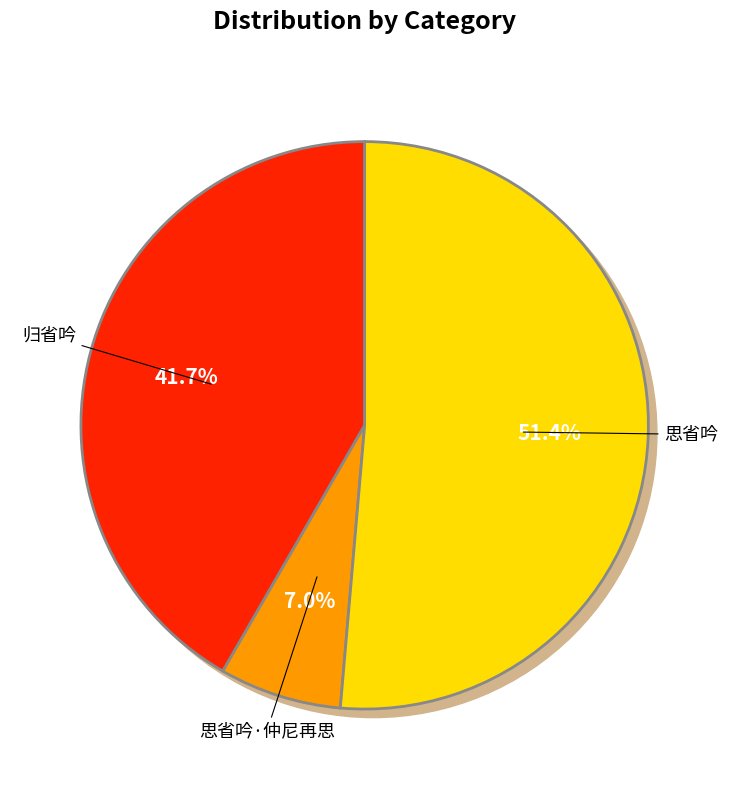

Is there a majority slice in this chart?

Yes